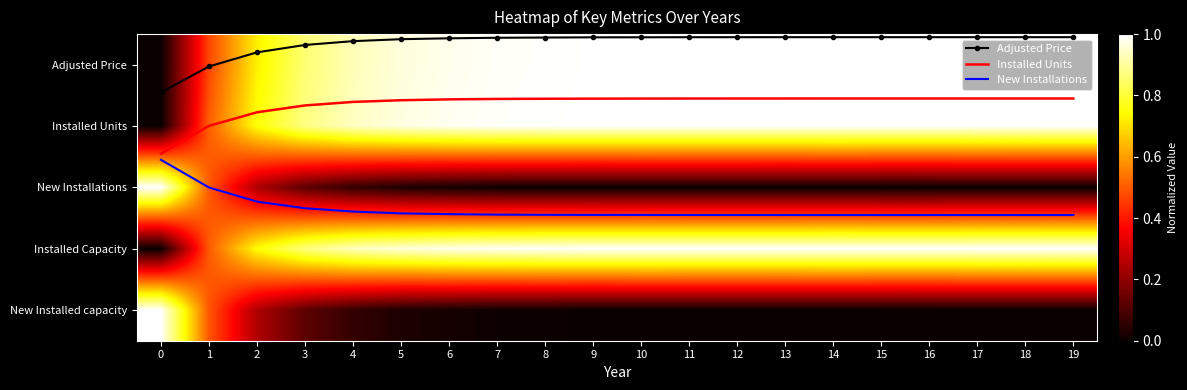

What is the total value across all series at 12?

5.5